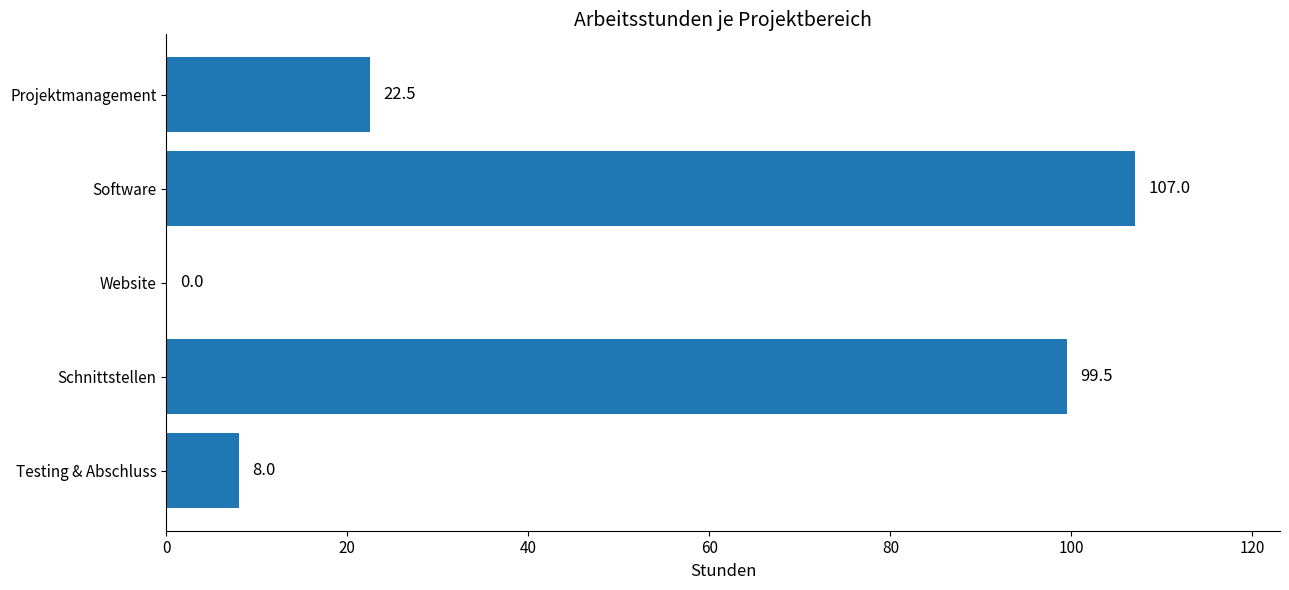

Is it true that the value at Software is 37.1?

False